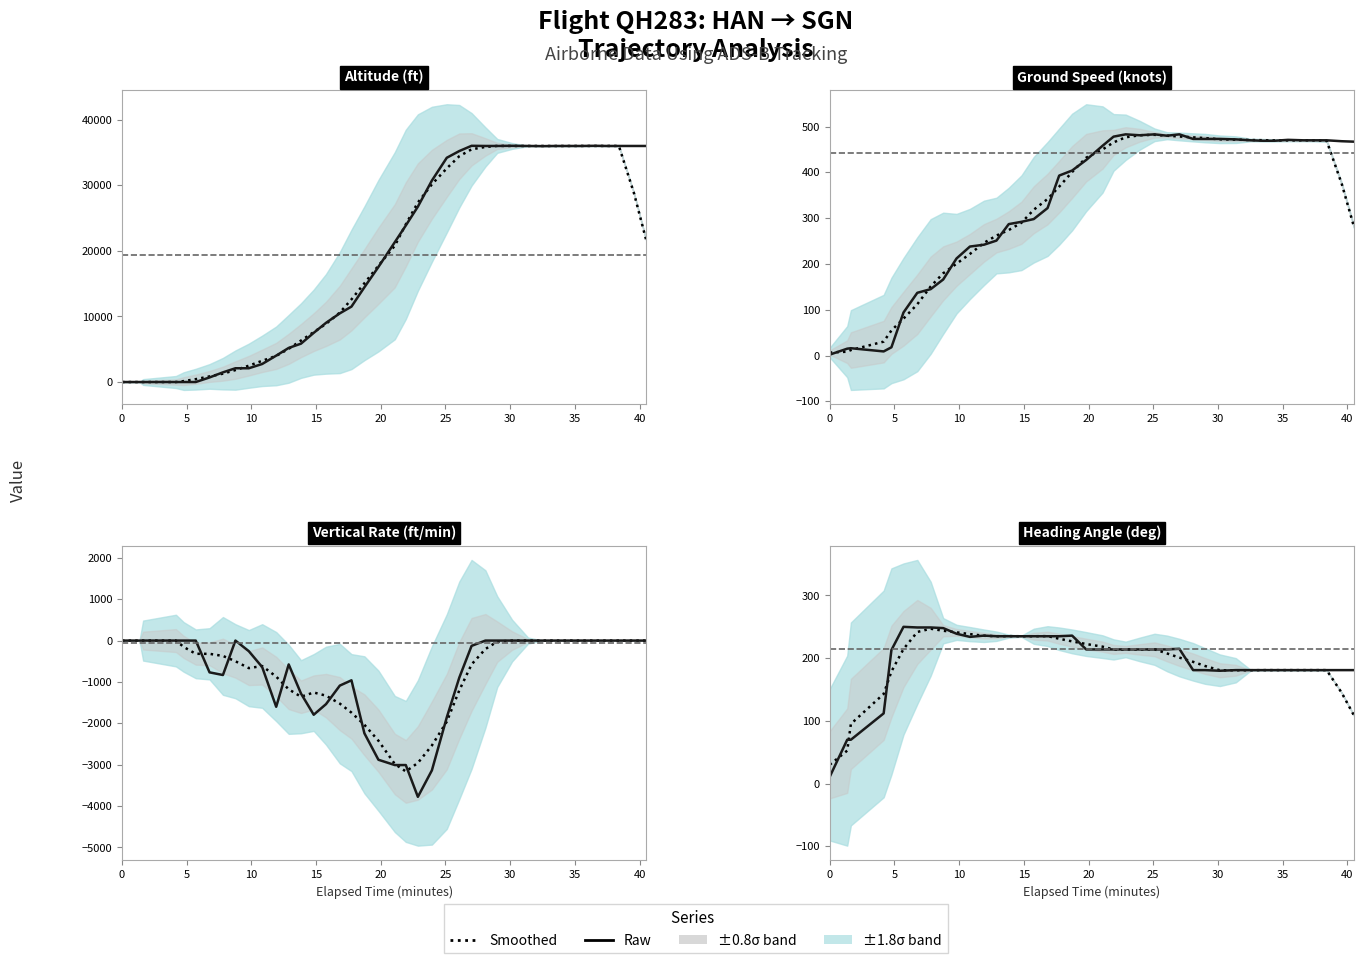

What is the value of the Altitude (ft) point at the 20th from the left?

17550.0